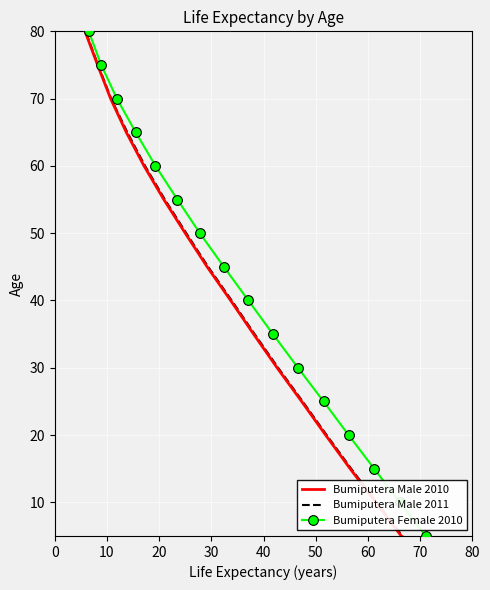

What are all the series names shown in the legend?

Bumiputera Male 2010, Bumiputera Male 2011, Bumiputera Female 2010